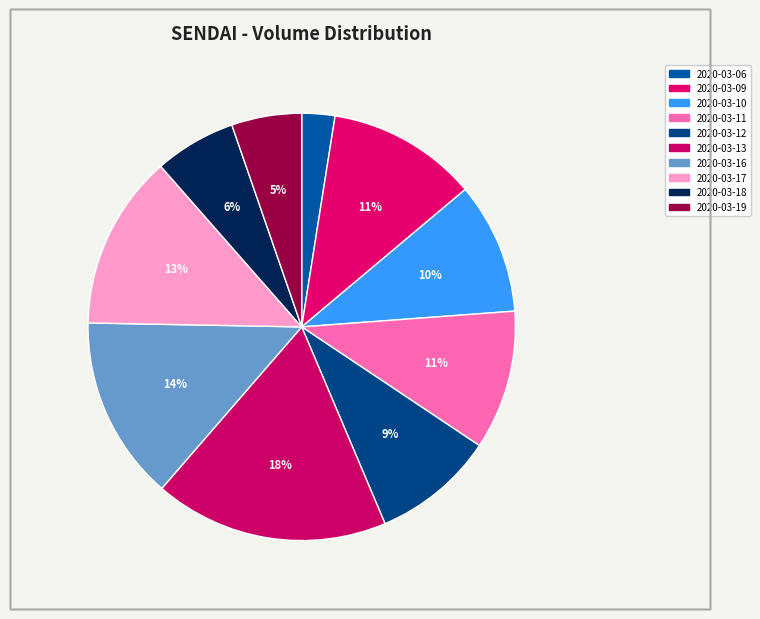

How many slices are in this pie chart?

10